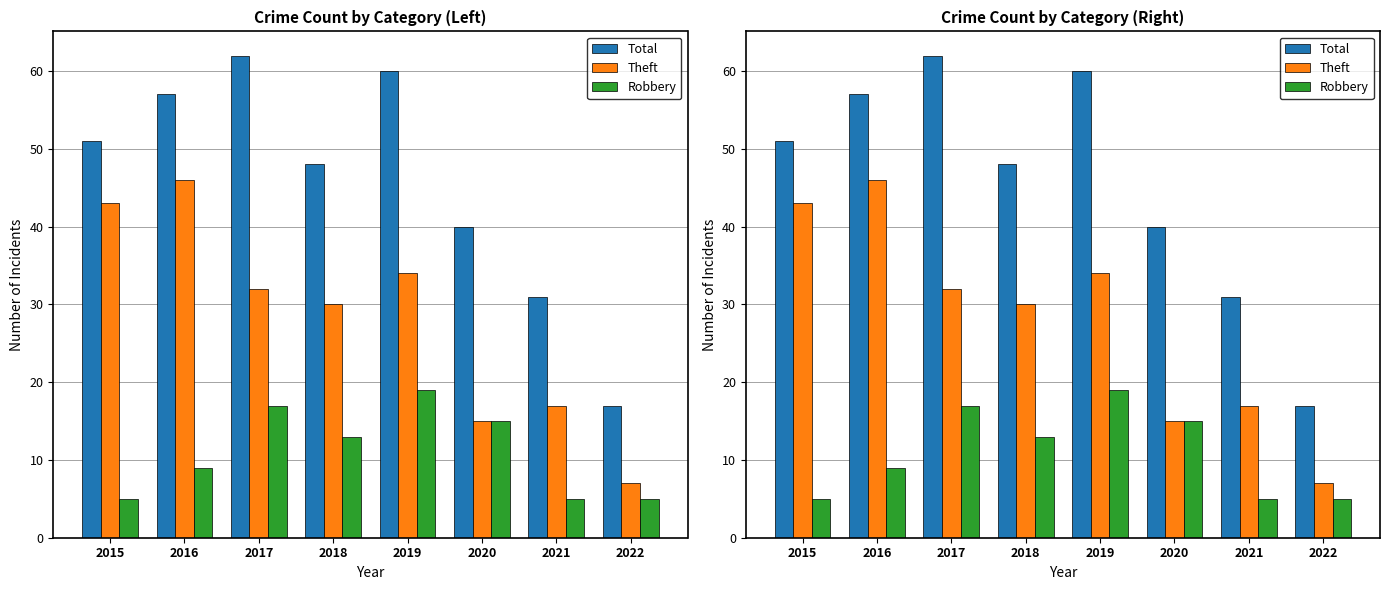

What are all the series names shown in the legend?

Total, Theft, Robbery